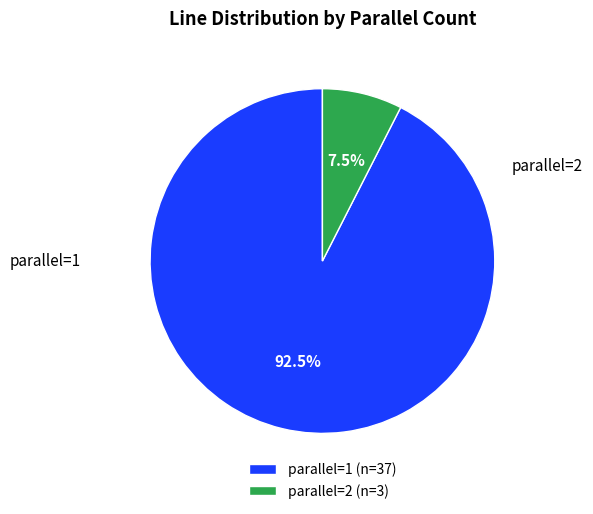

Which slice is the smallest?

parallel=2 (n=3)